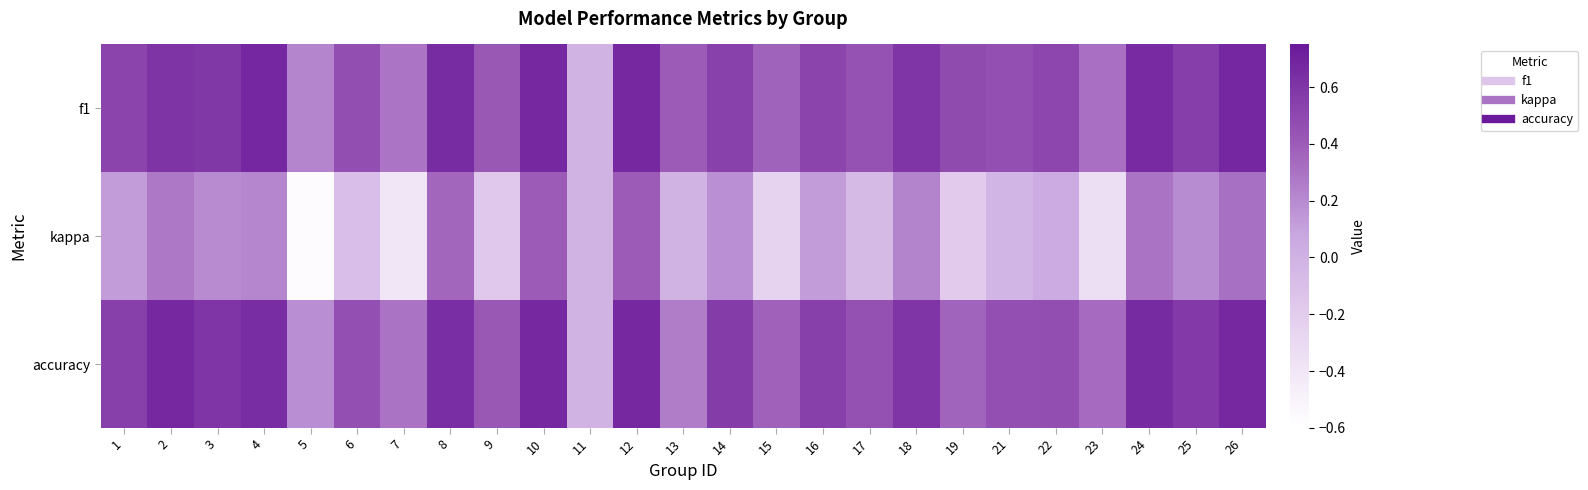

At how many categories does at least one series exceed 0?

24